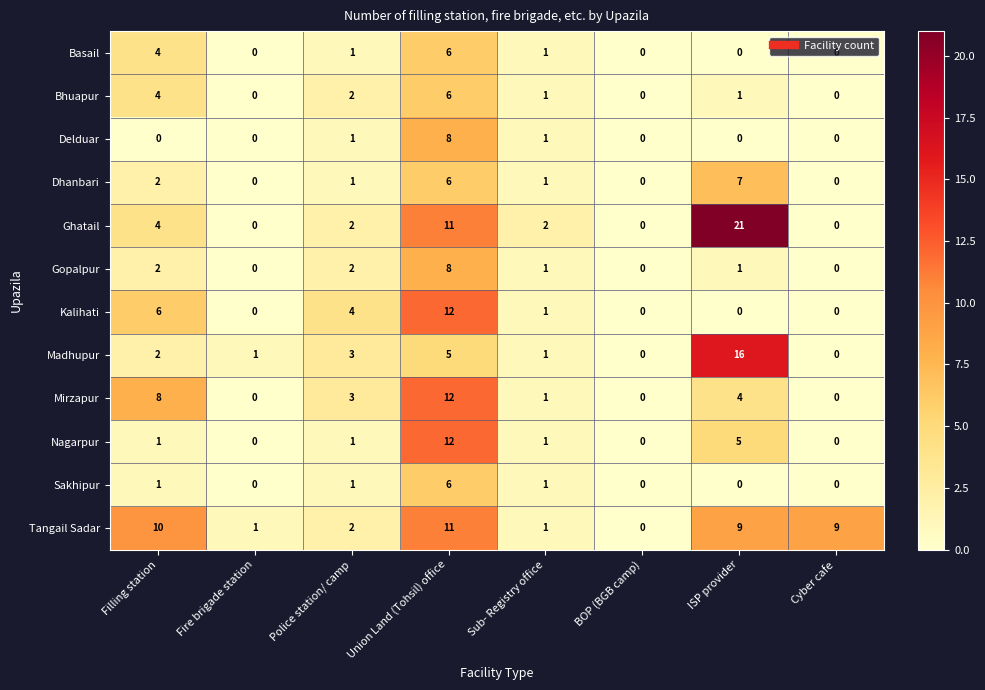

What is the greatest value displayed?

21